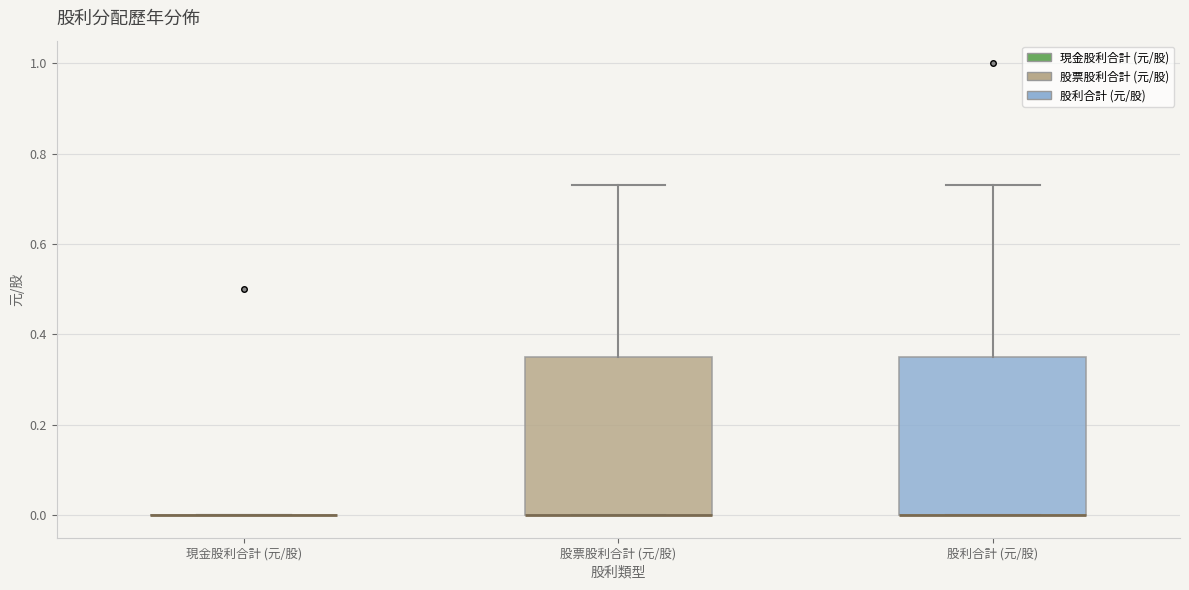

Where is the lower edge of the box for 股利合計 (元/股) on the y-axis? The values are not printed on the chart, so give them approximately, as read against the axis.

0.00